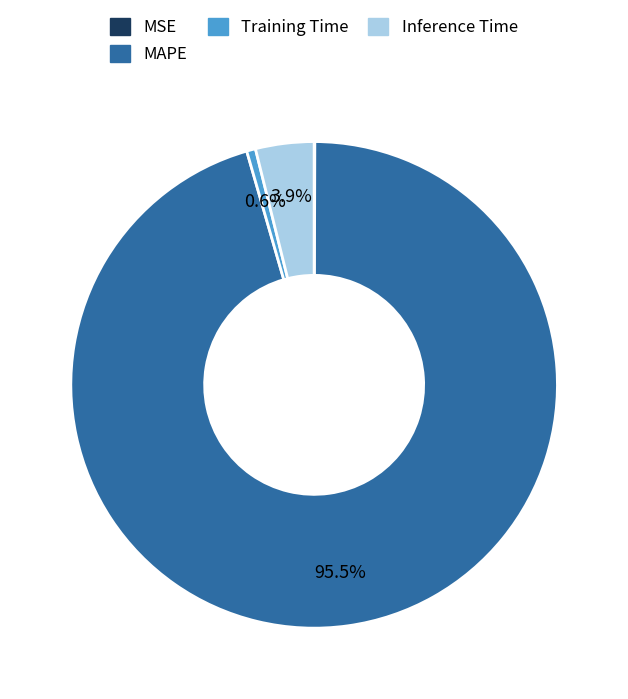

True or false: Training Time accounts for 1% of the total.

True